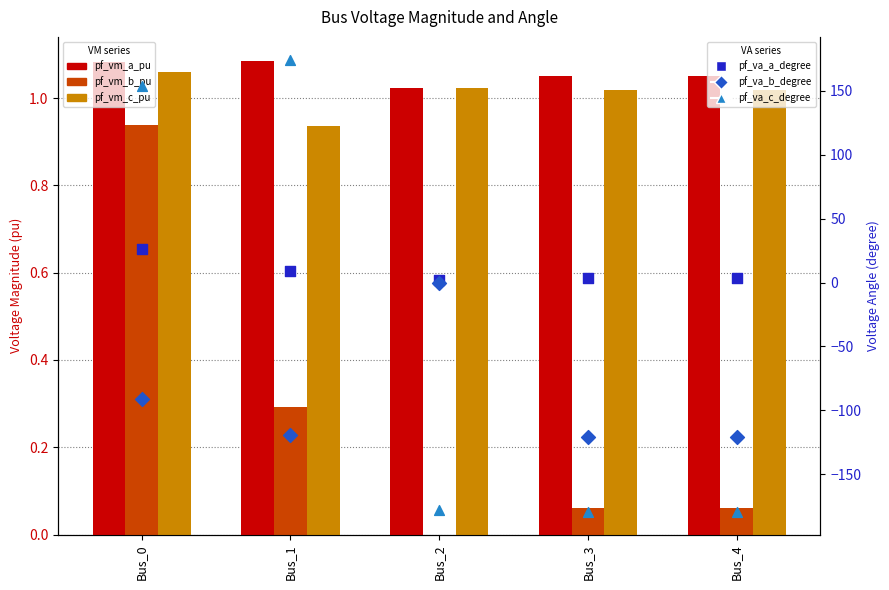

Which series reaches the maximum Y coordinate?

pf_va_c_degree